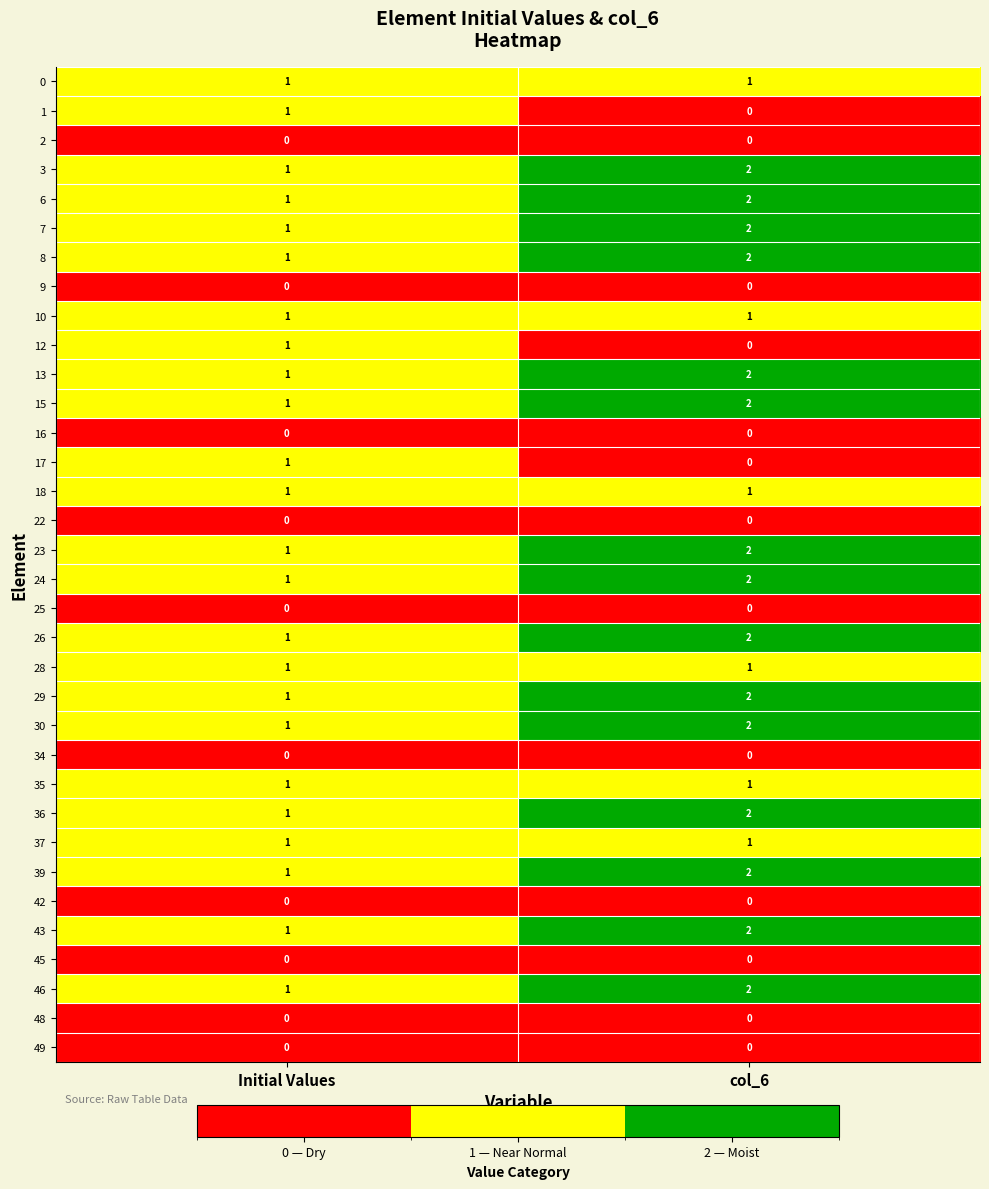

The value of 3 at Initial Values is 1. True or false?

True